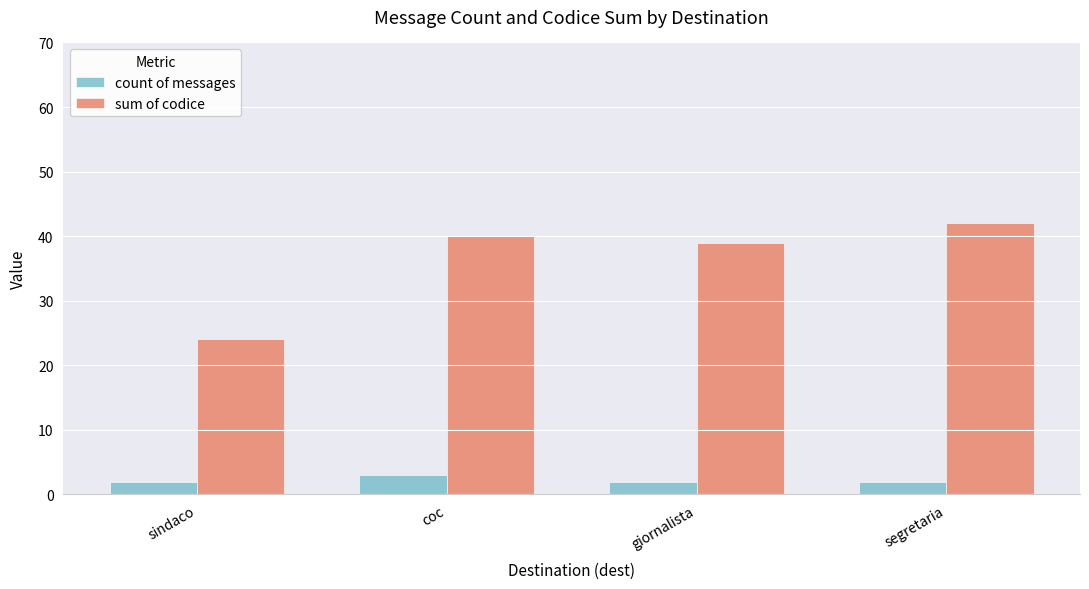

Is it true that count of messages equals 2 at giornalista?

True